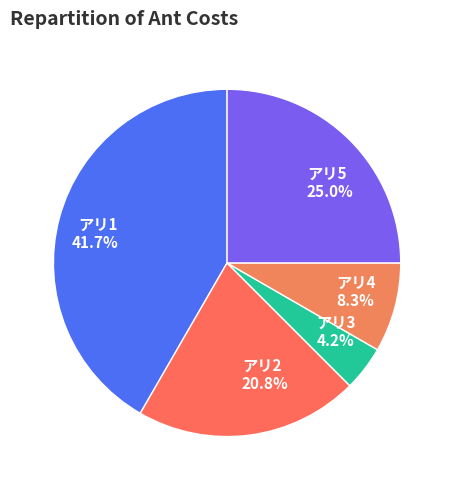

Which has a higher value, アリ4 or アリ5?

アリ5